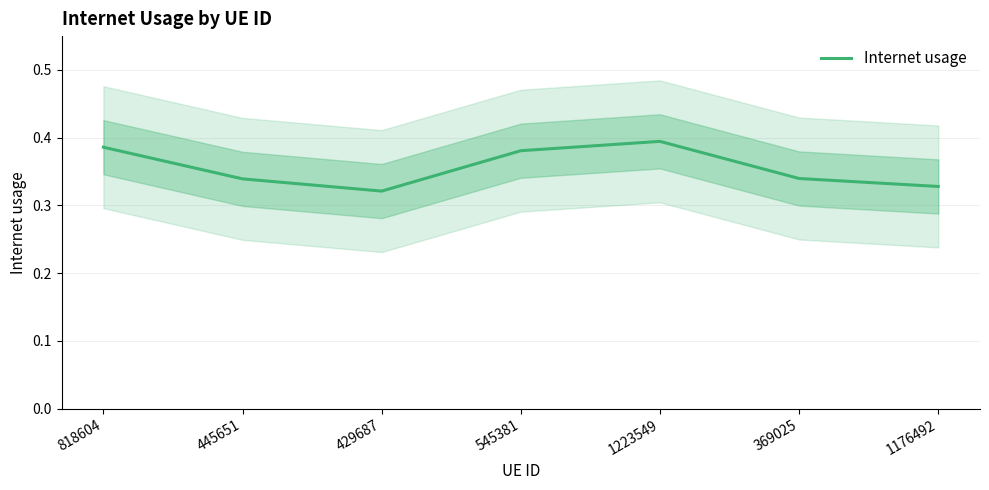

What is the label of the 5th point from the left?

1223549